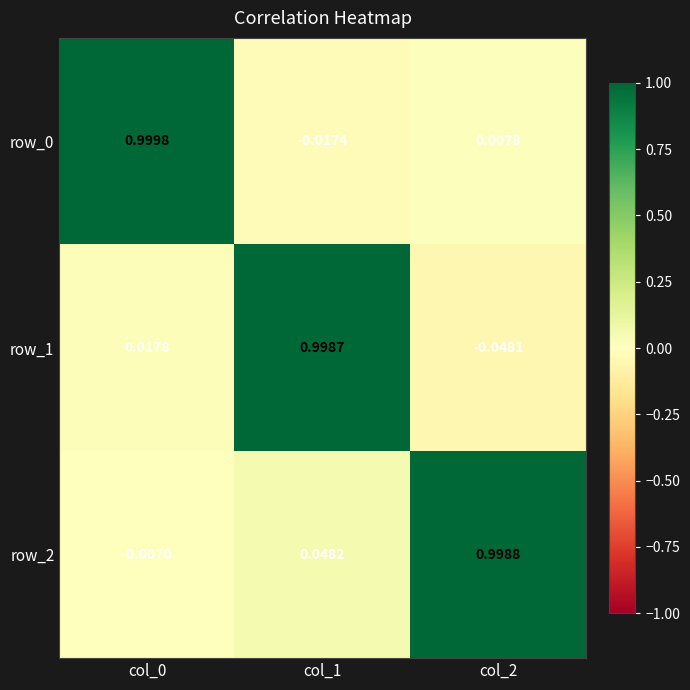

What value does the row_0 series have at col_0?

1.0